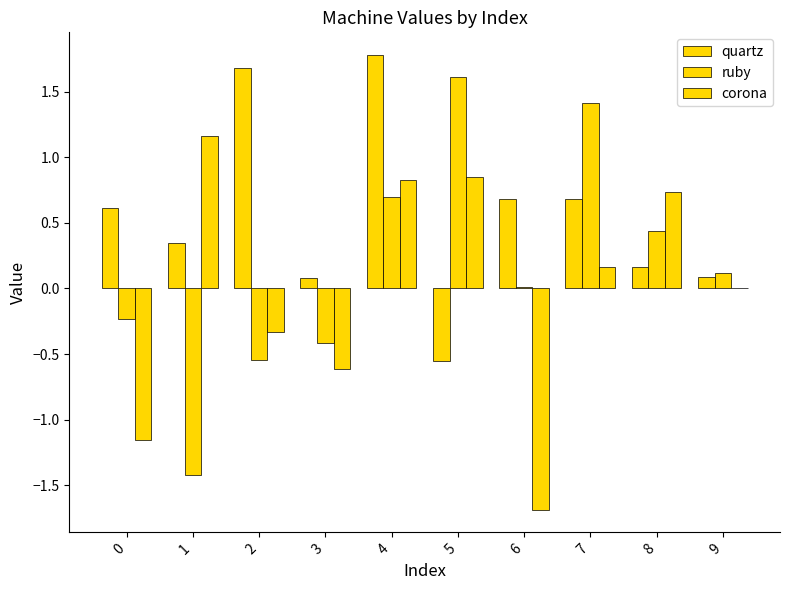

Is the value of ruby at 9 greater than the value of corona at 9?

Yes